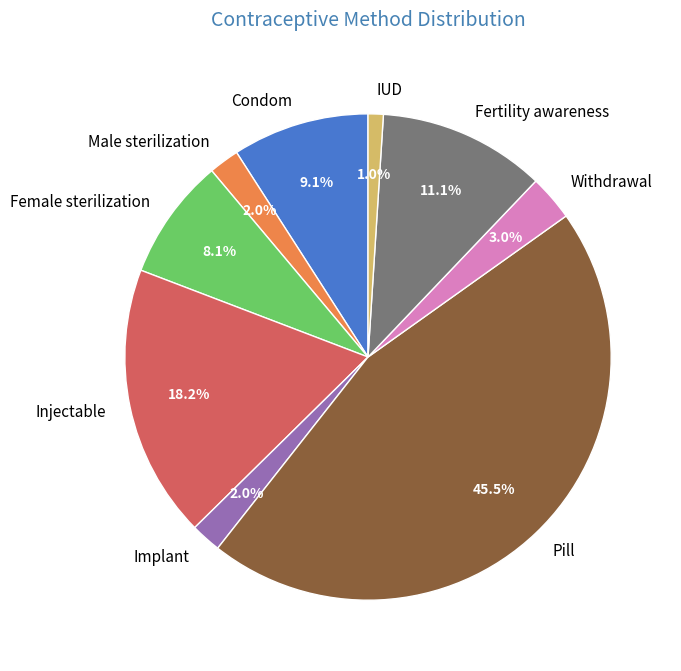

What is the total percentage of Implant and Injectable?

20.2%